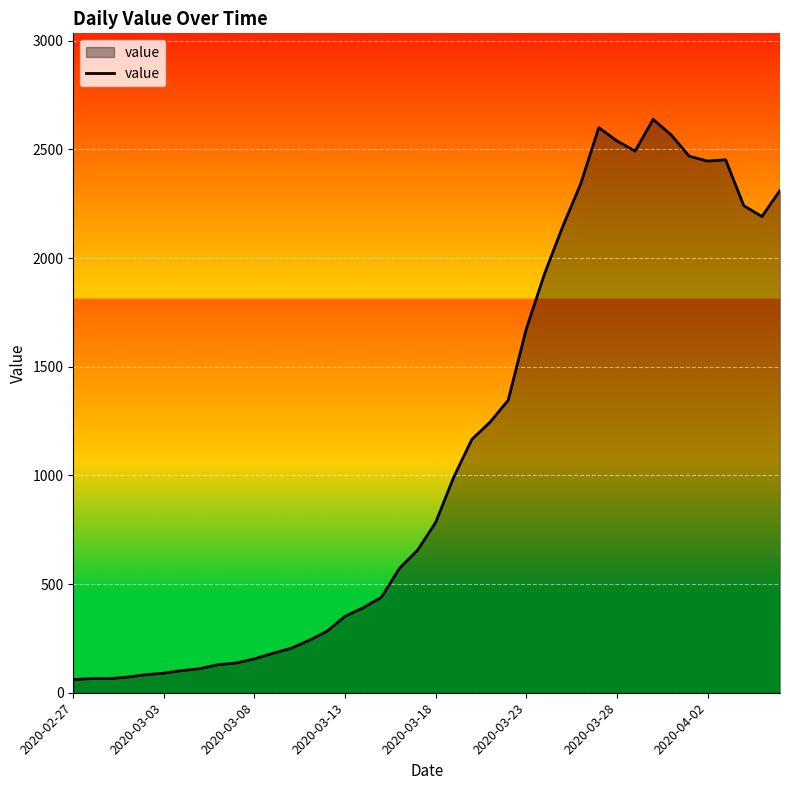

What is the difference between the maximum and minimum values?

2577